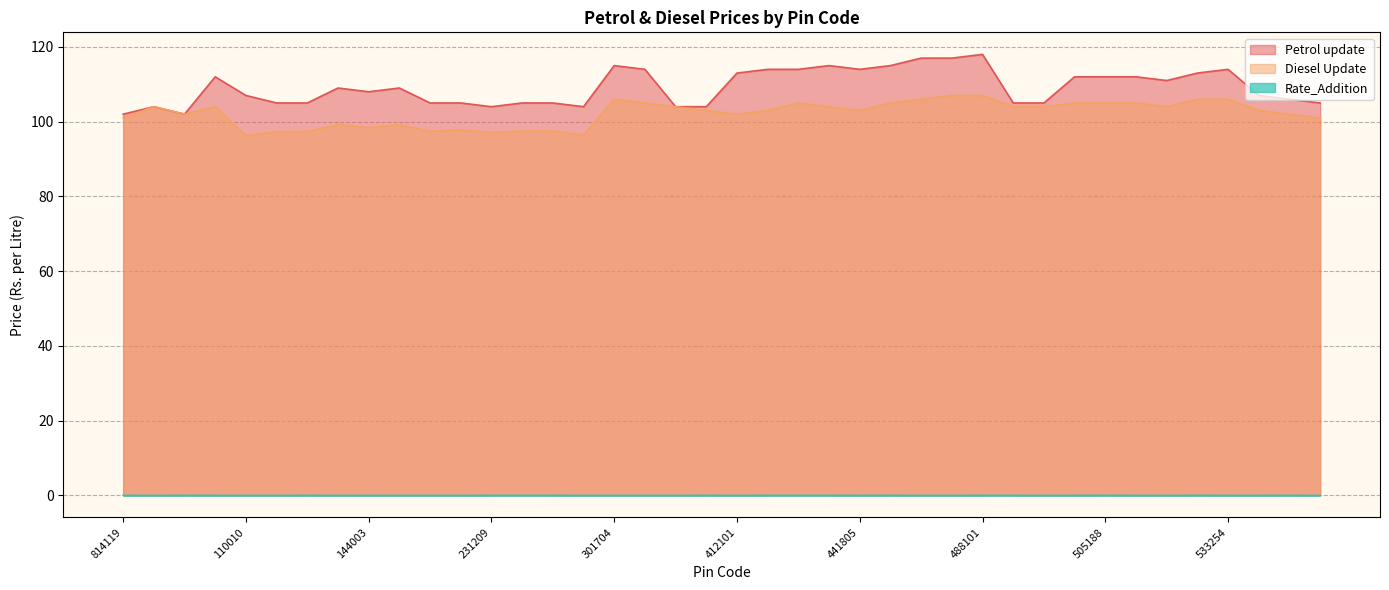

Is it true that Petrol update equals 112.0 at 505102?

True